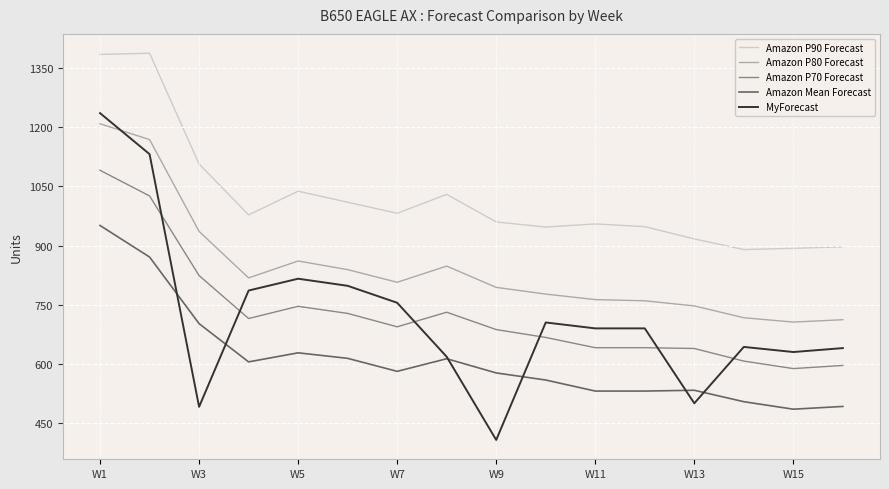

Which series has the largest total across all categories?

Amazon P90 Forecast